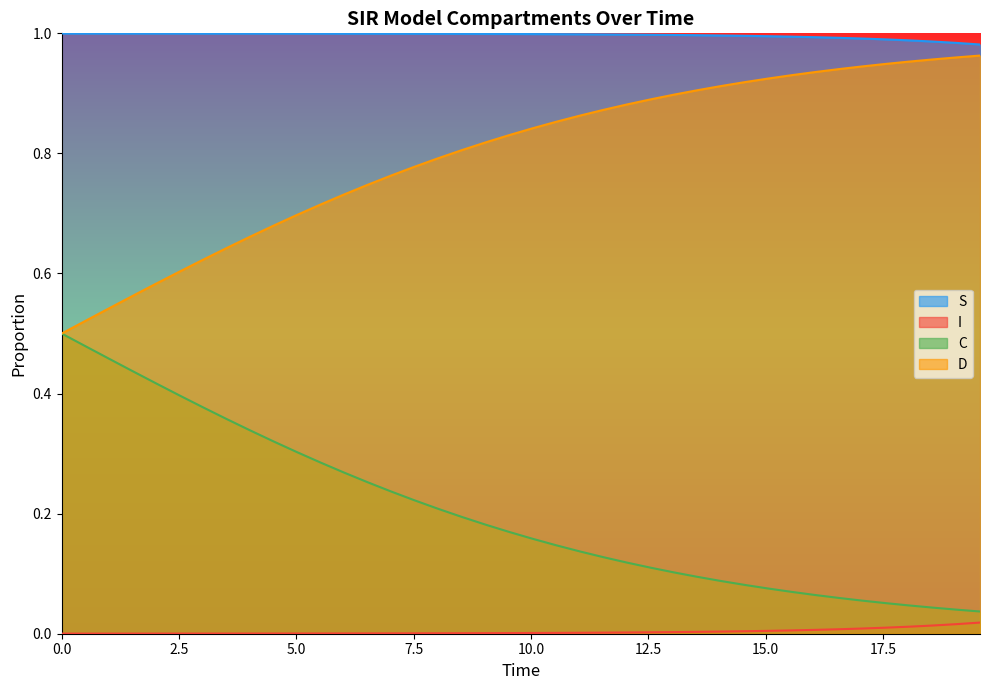

True or false: S and C intersect in this chart.

False